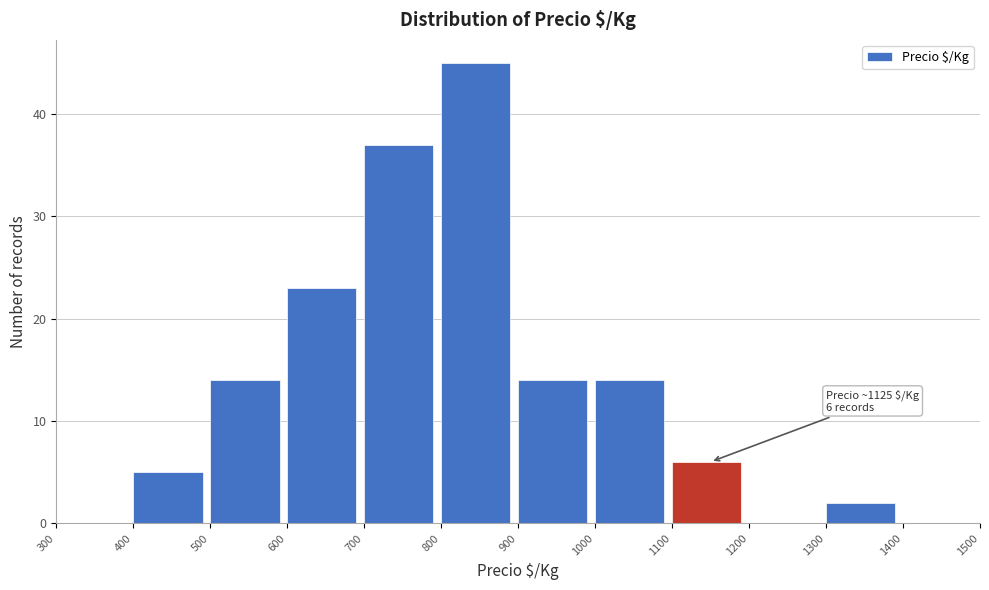

Over which range of the x-axis is the bar tallest?

800 to 900